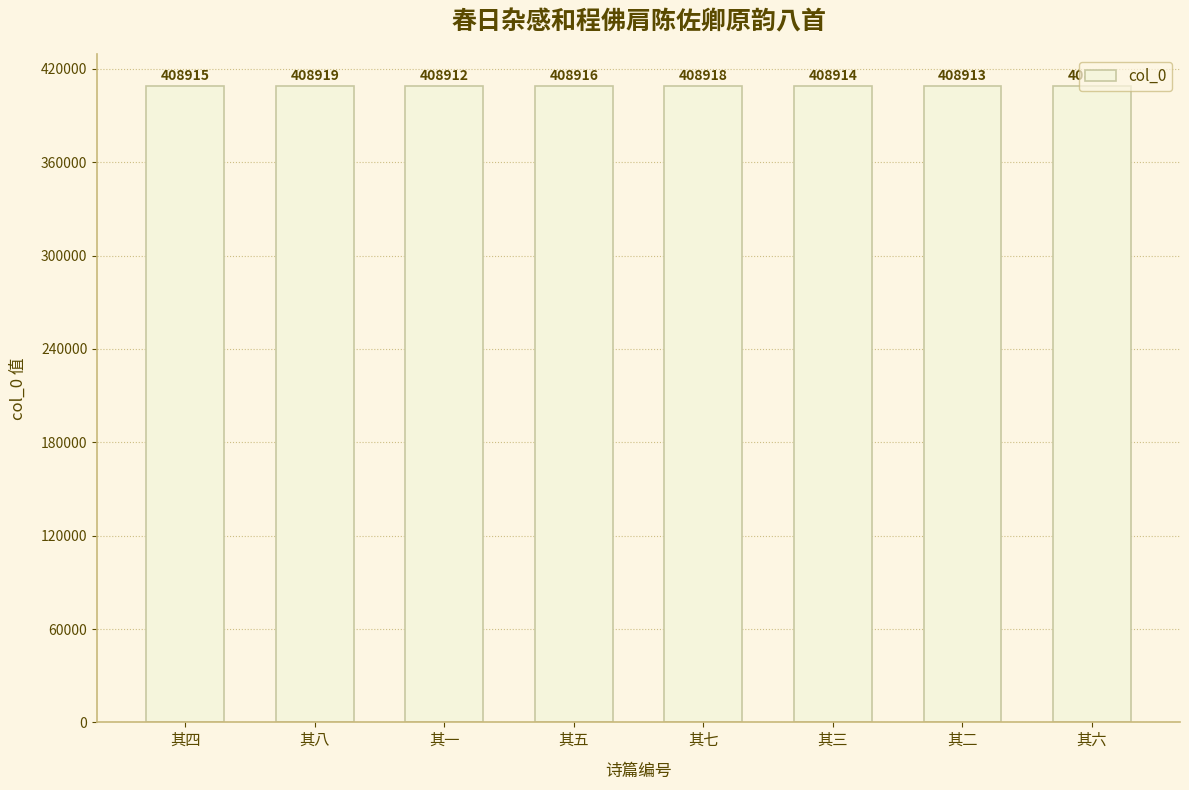

At which label does the data first exceed 408916?

其八